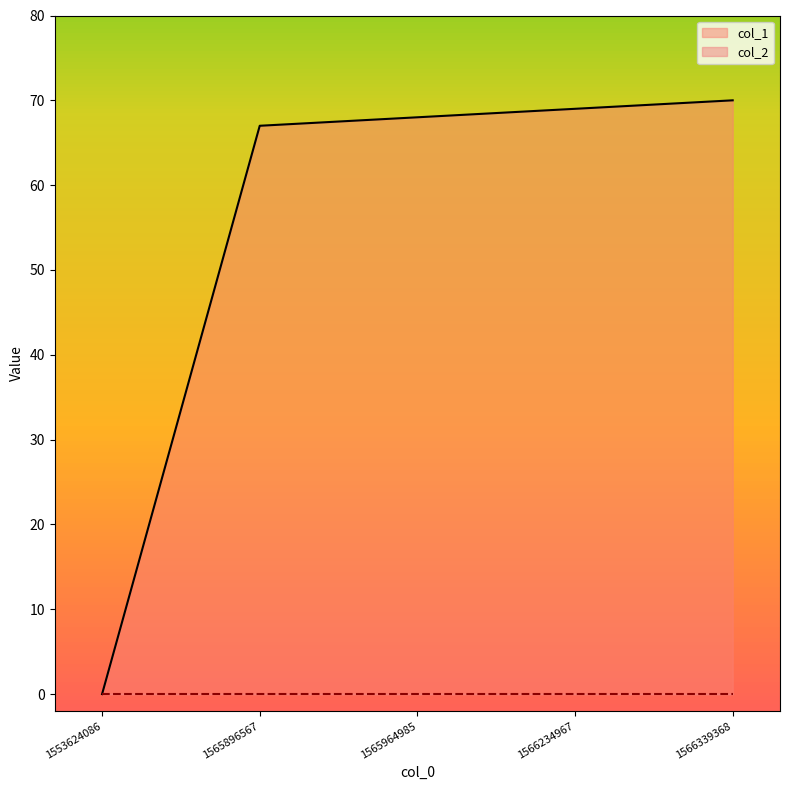

Rank the categories by value from lowest to highest.

1553624086, 1565896567, 1565964985, 1566234967, 1566339368